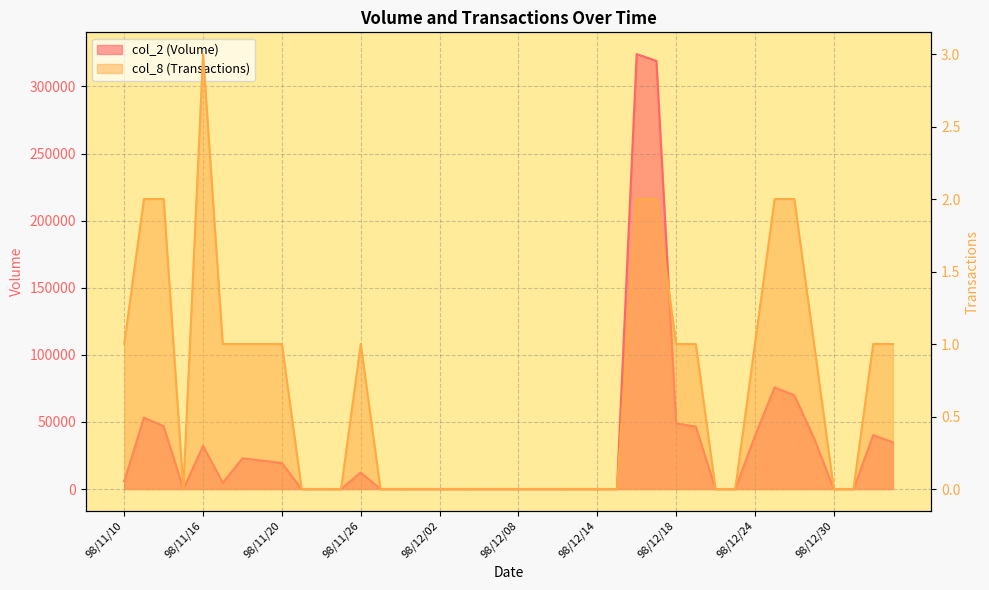

Count the number of data series in this chart.

2